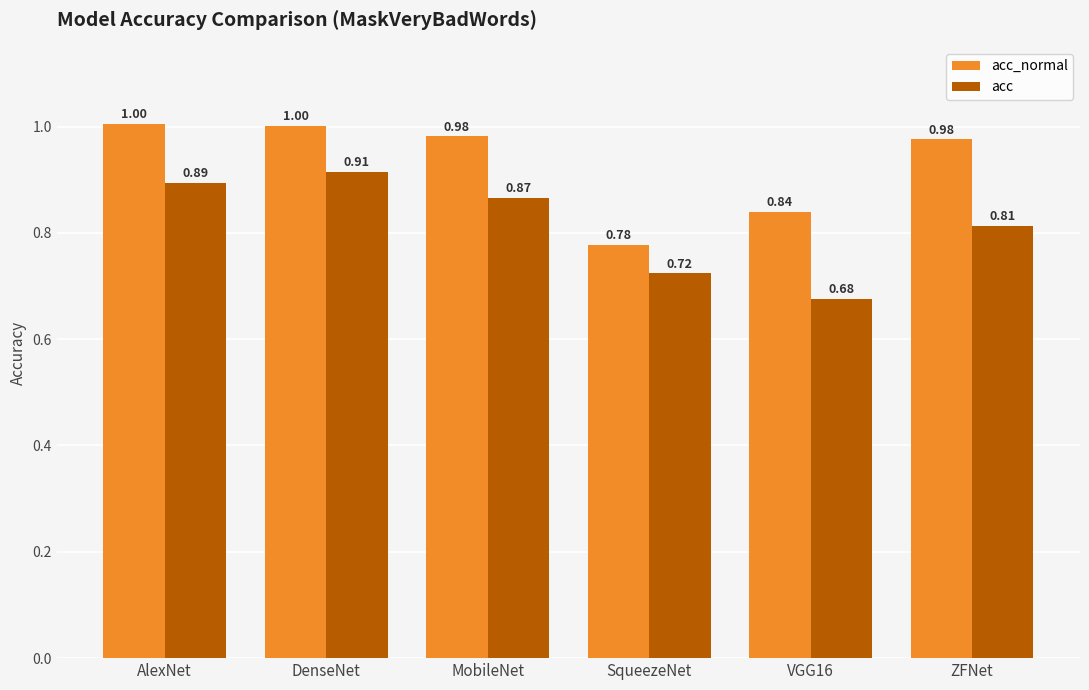

Which series changed the most between AlexNet and VGG16?

acc